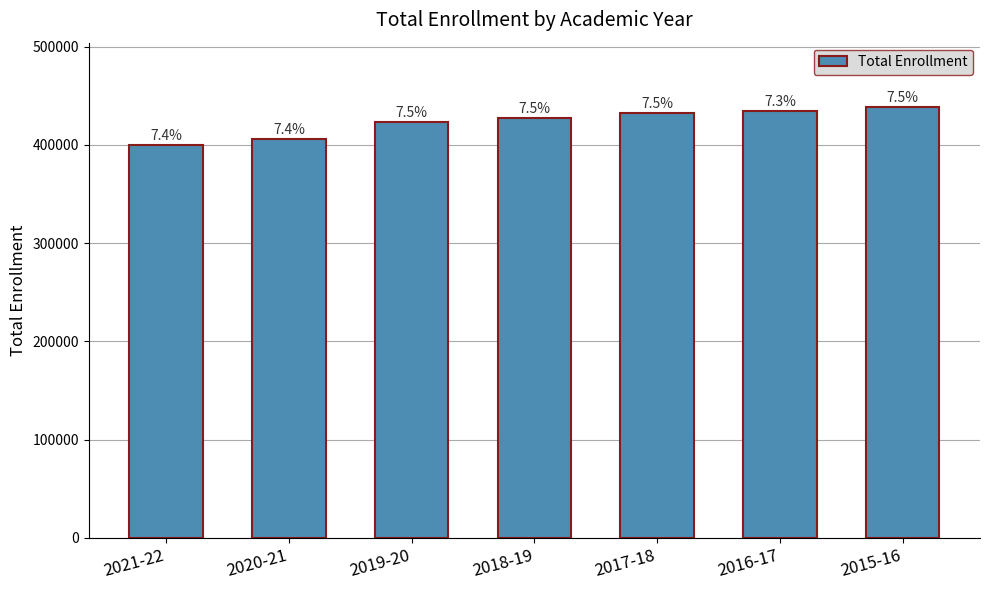

Which category has the lowest value across all series?

2021-22